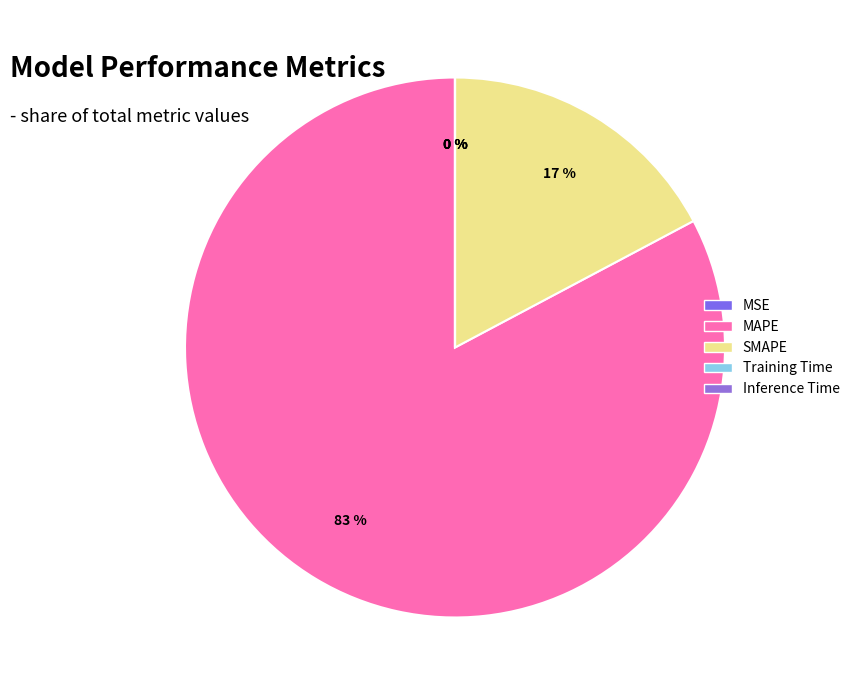

What is the total percentage of Training Time and SMAPE?

17.2%